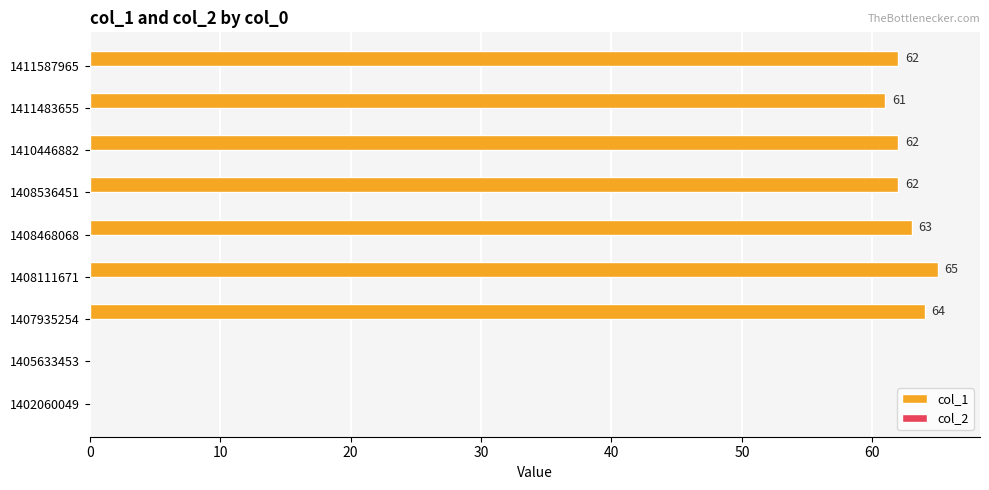

Which has a higher value, 1410446882 or 1408111671?

1408111671